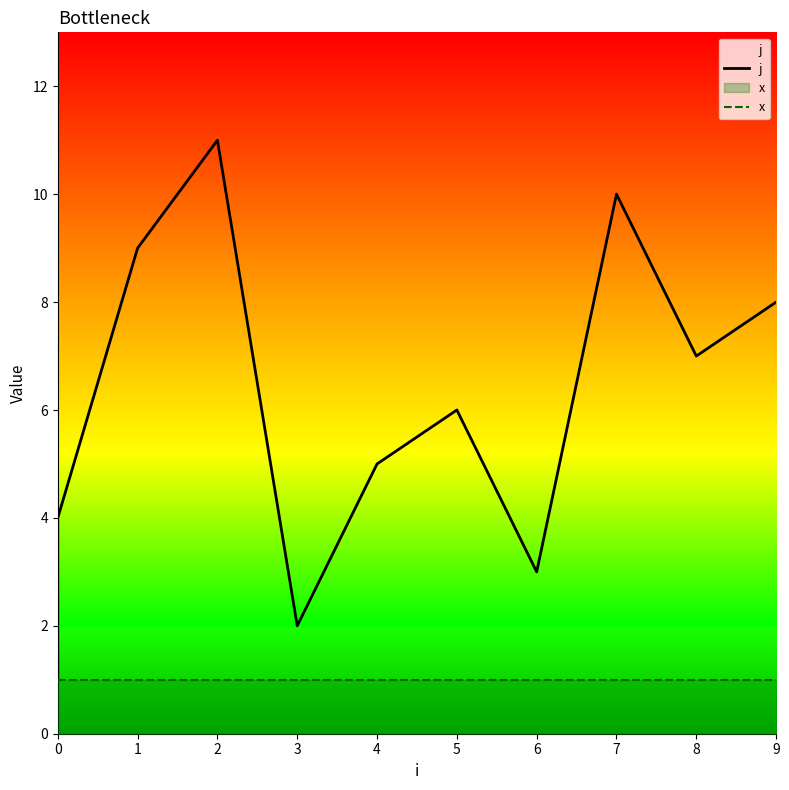

The j series shows 3 at 5. True or false?

False